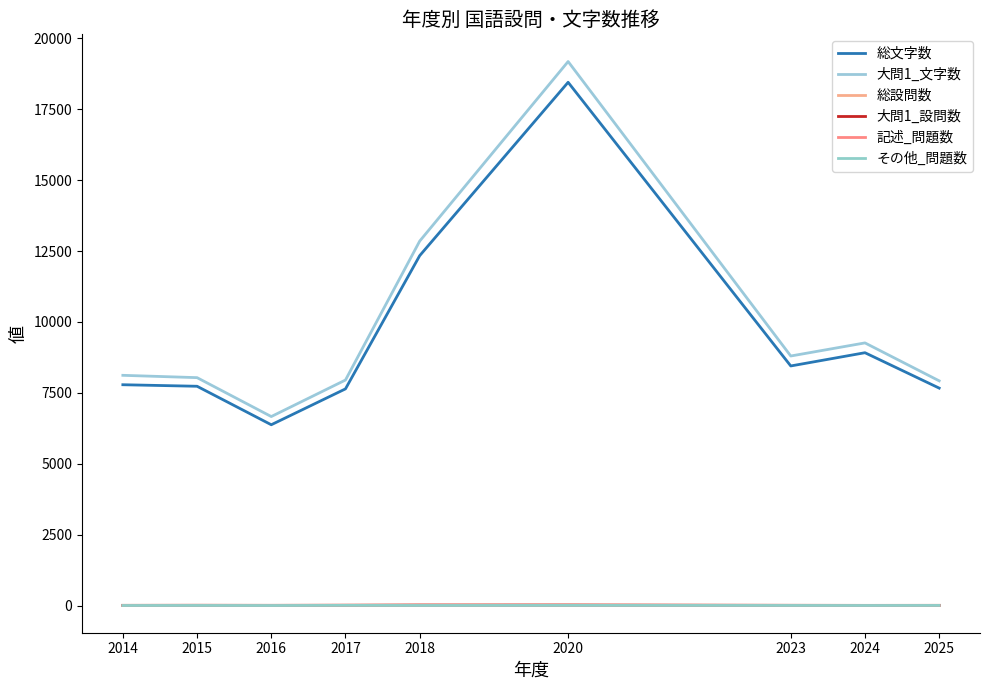

True or false: 総文字数 has more than 2 interior local peaks.

False